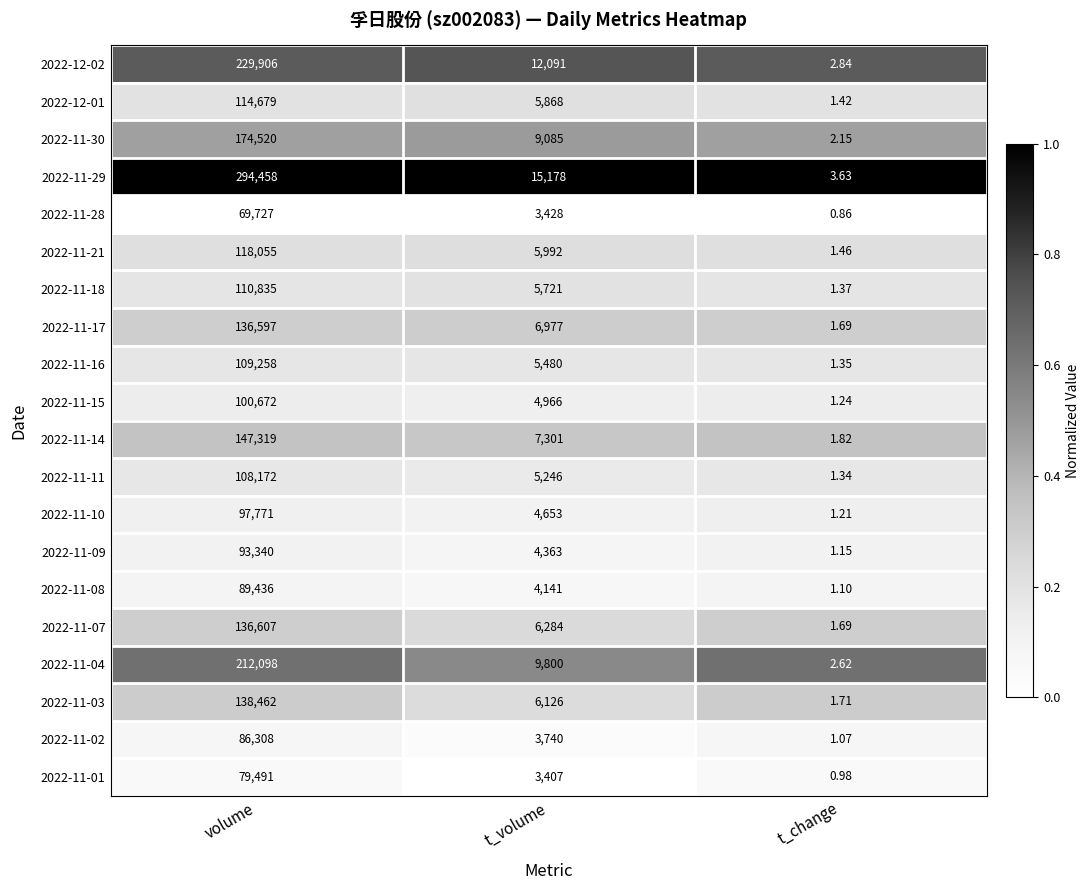

At which category does the chart reach its minimum across all series?

t_change